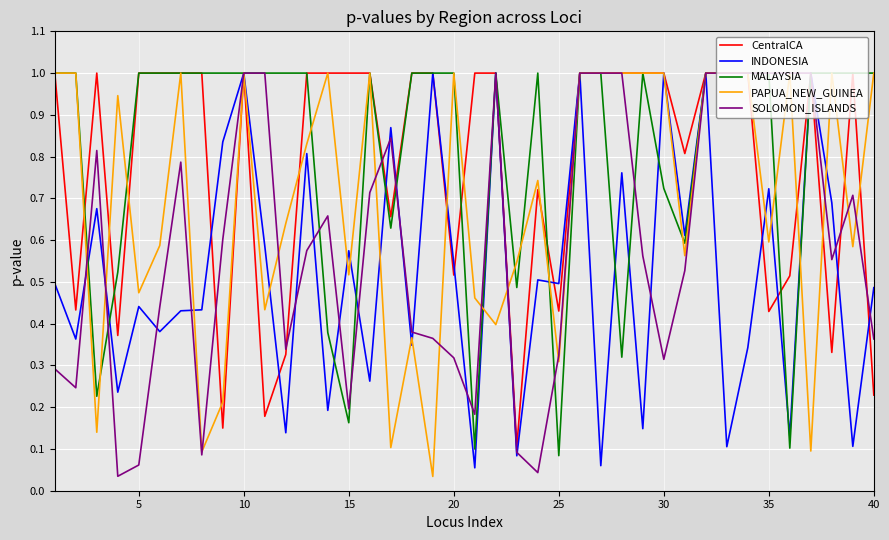

How many lines are shown in the chart?

5